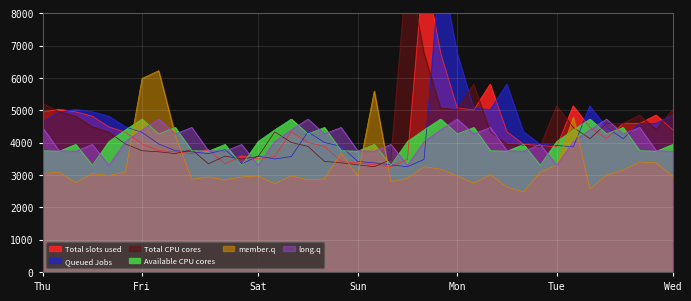

Is it true that Queued Jobs equals 1790.9 at 32?

False